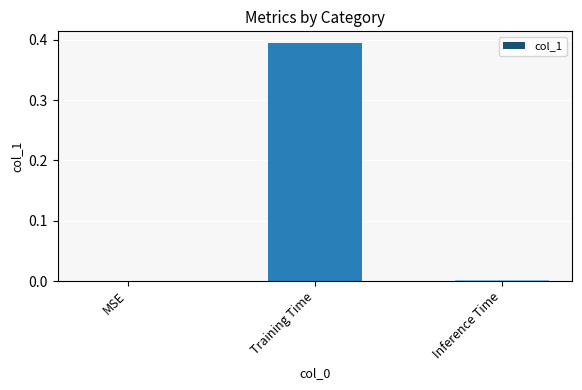

Which category has the highest value across all series?

Training Time